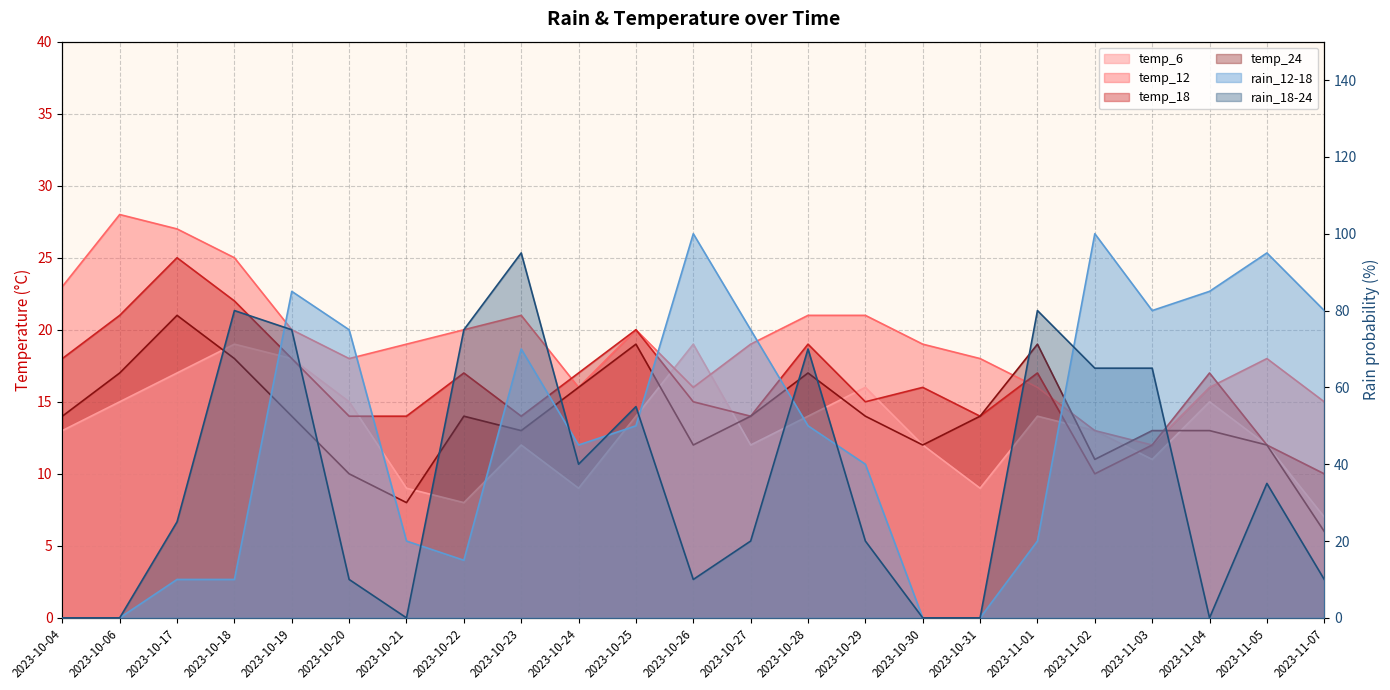

At which label is temp_24 closest to 13?

2023-10-23